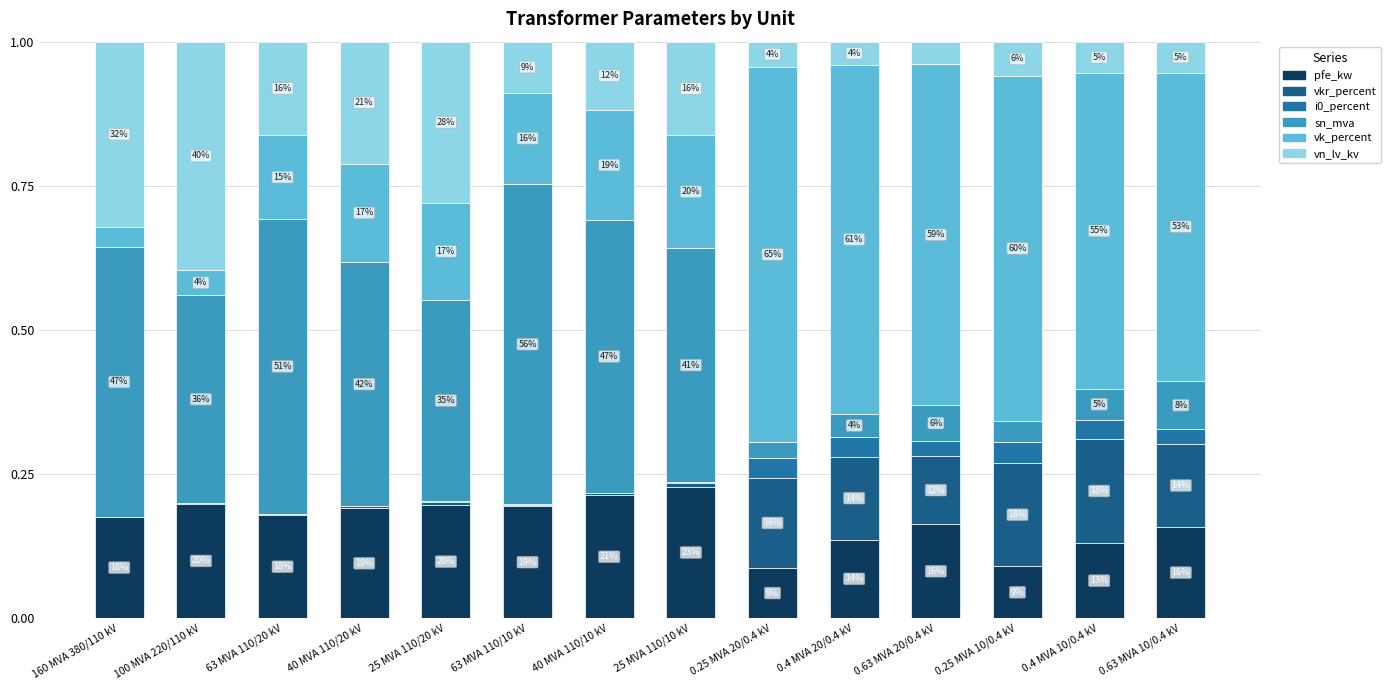

Rank the series at 40 MVA 110/10 kV from highest to lowest value.

sn_mva, pfe_kw, vk_percent, vn_lv_kv, vkr_percent, i0_percent